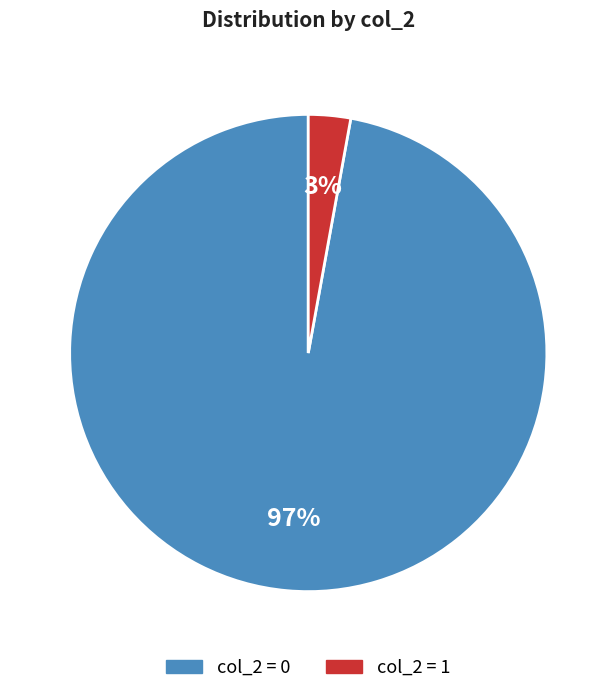

What percentage is the col_2 = 1 slice, to the nearest percent?

3%